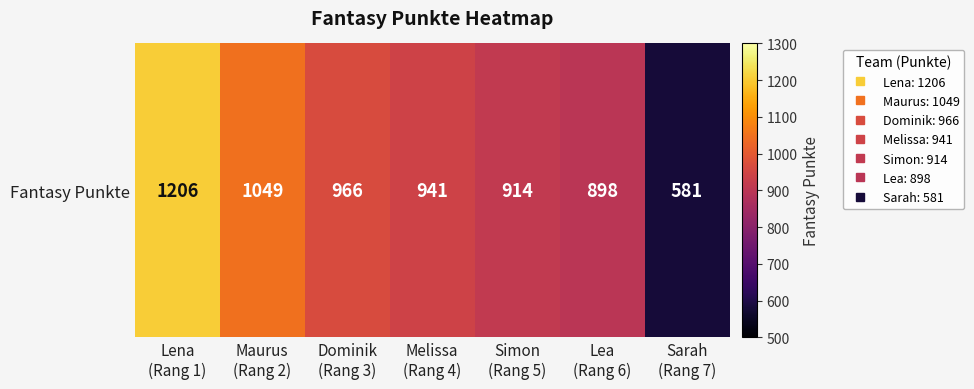

Which label corresponds to the largest value in the chart?

Lena
(Rang 1)